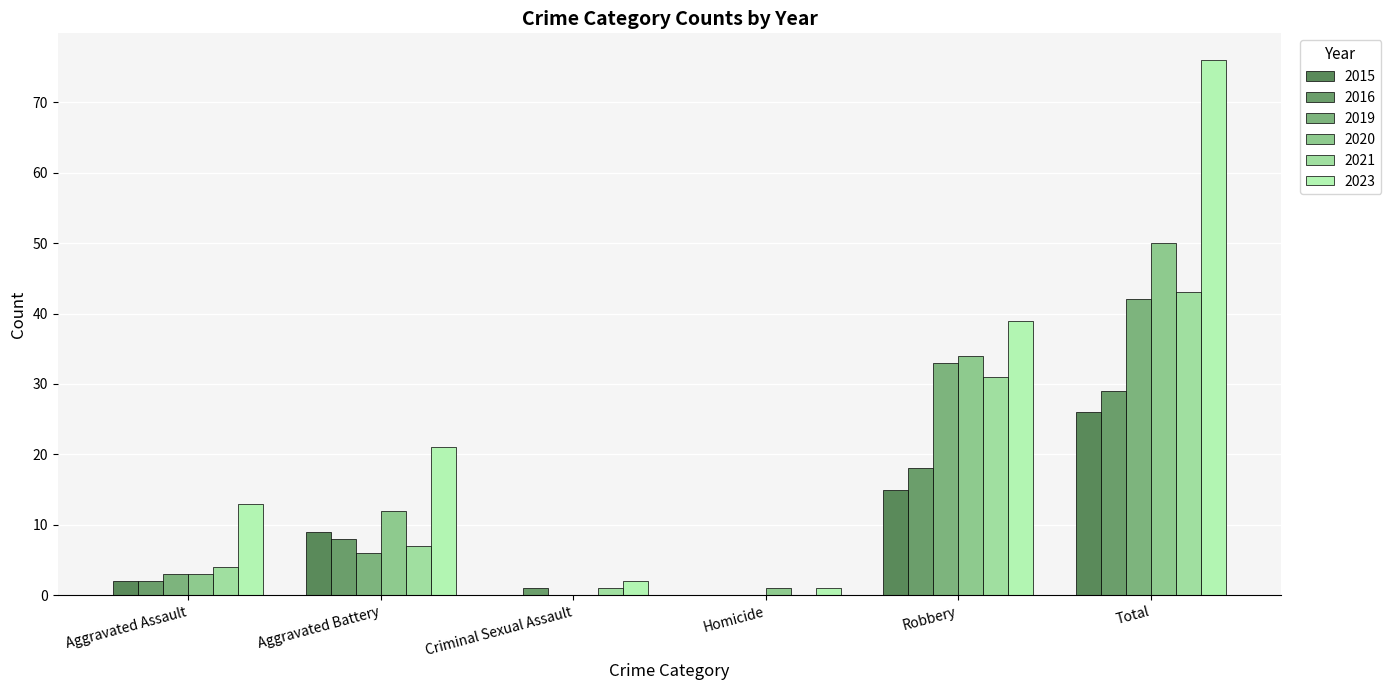

Which category has the lowest value across all series?

Criminal Sexual Assault